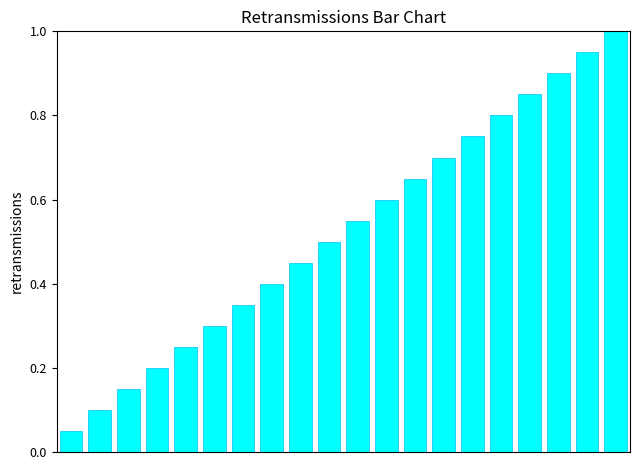

What is the maximum value shown in the chart?

1.0